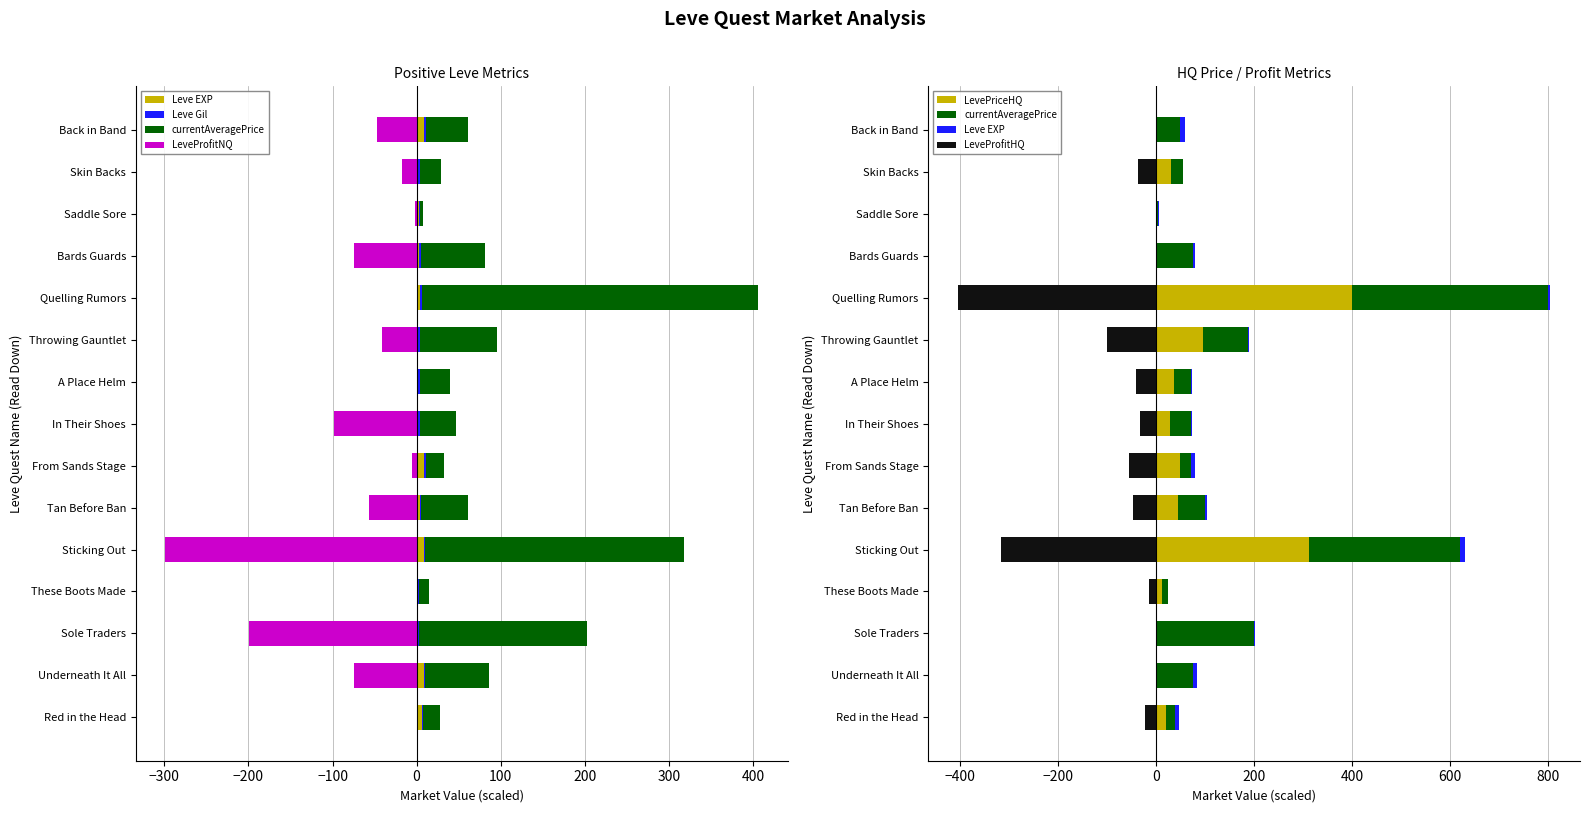

At Throwing Gauntlet, list the series in order from smallest to largest.

LeveProfitHQ, LeveProfitNQ, Leve Gil, Leve EXP, currentAveragePrice, LevePriceHQ